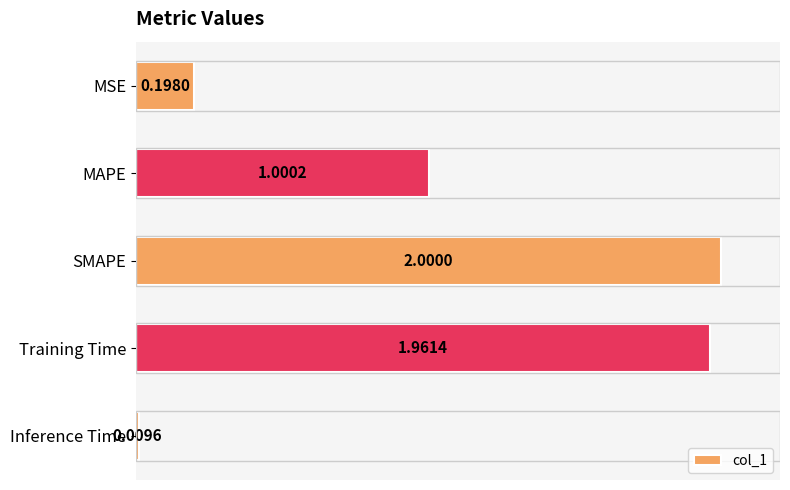

Between SMAPE and MAPE, which is larger?

SMAPE